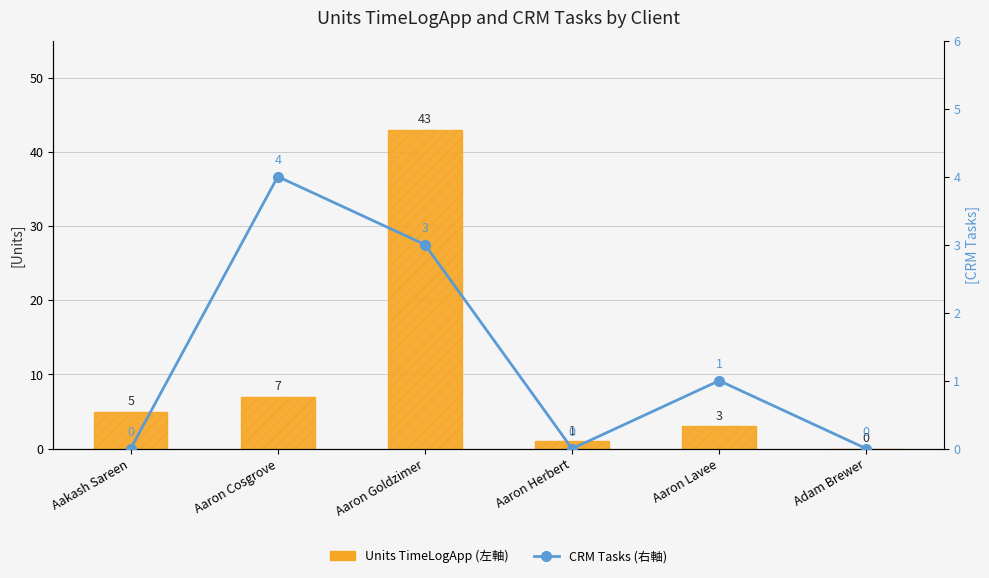

At how many categories does at least one series exceed 37?

1